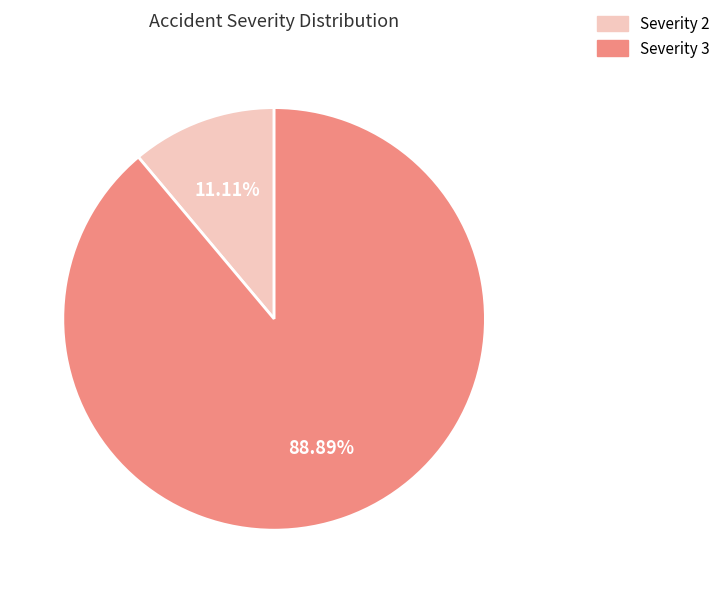

Combined, do Severity 2 and Severity 3 account for over 50%?

Yes